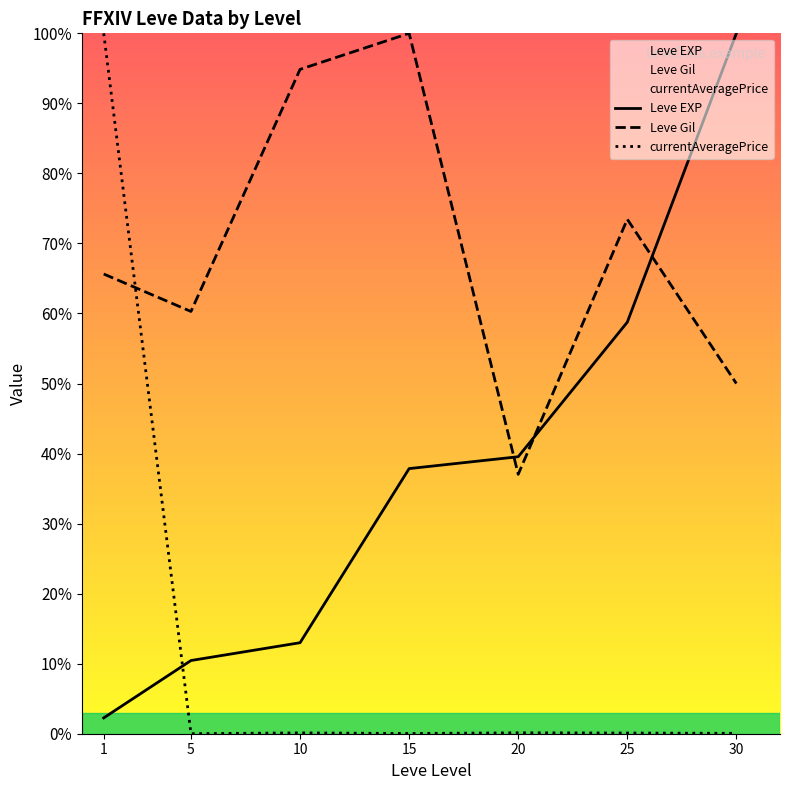

The Leve EXP series shows 100.0 at 30. True or false?

True